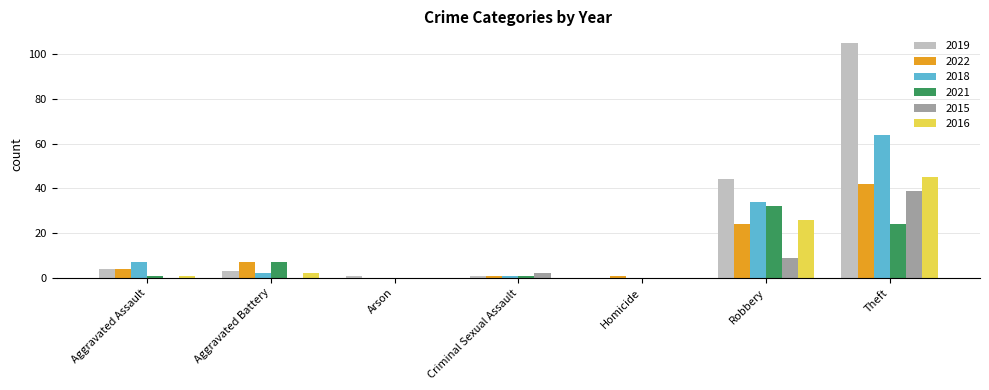

How many groups of bars are there?

7